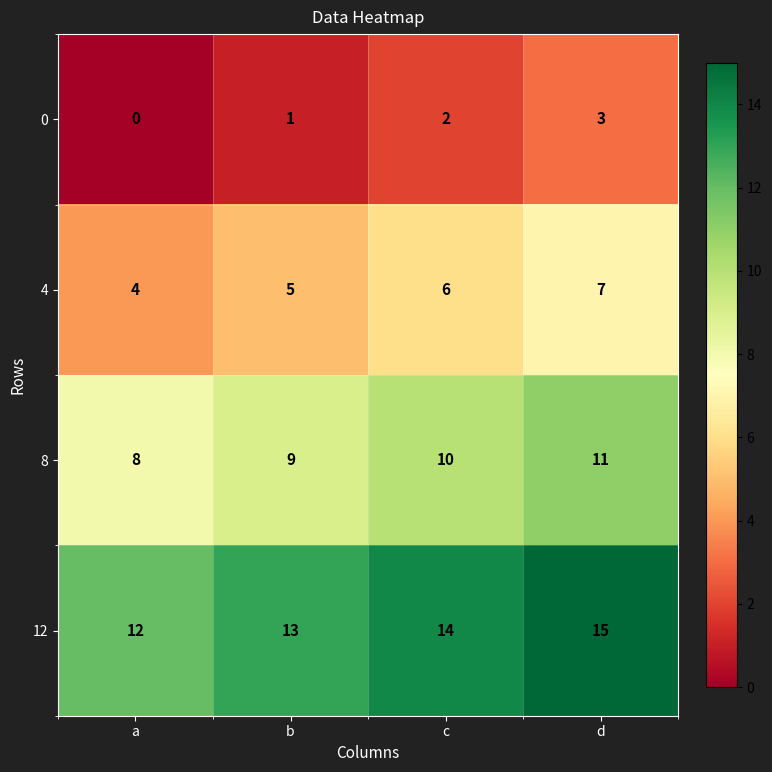

The value of 8 at a is 12. True or false?

False